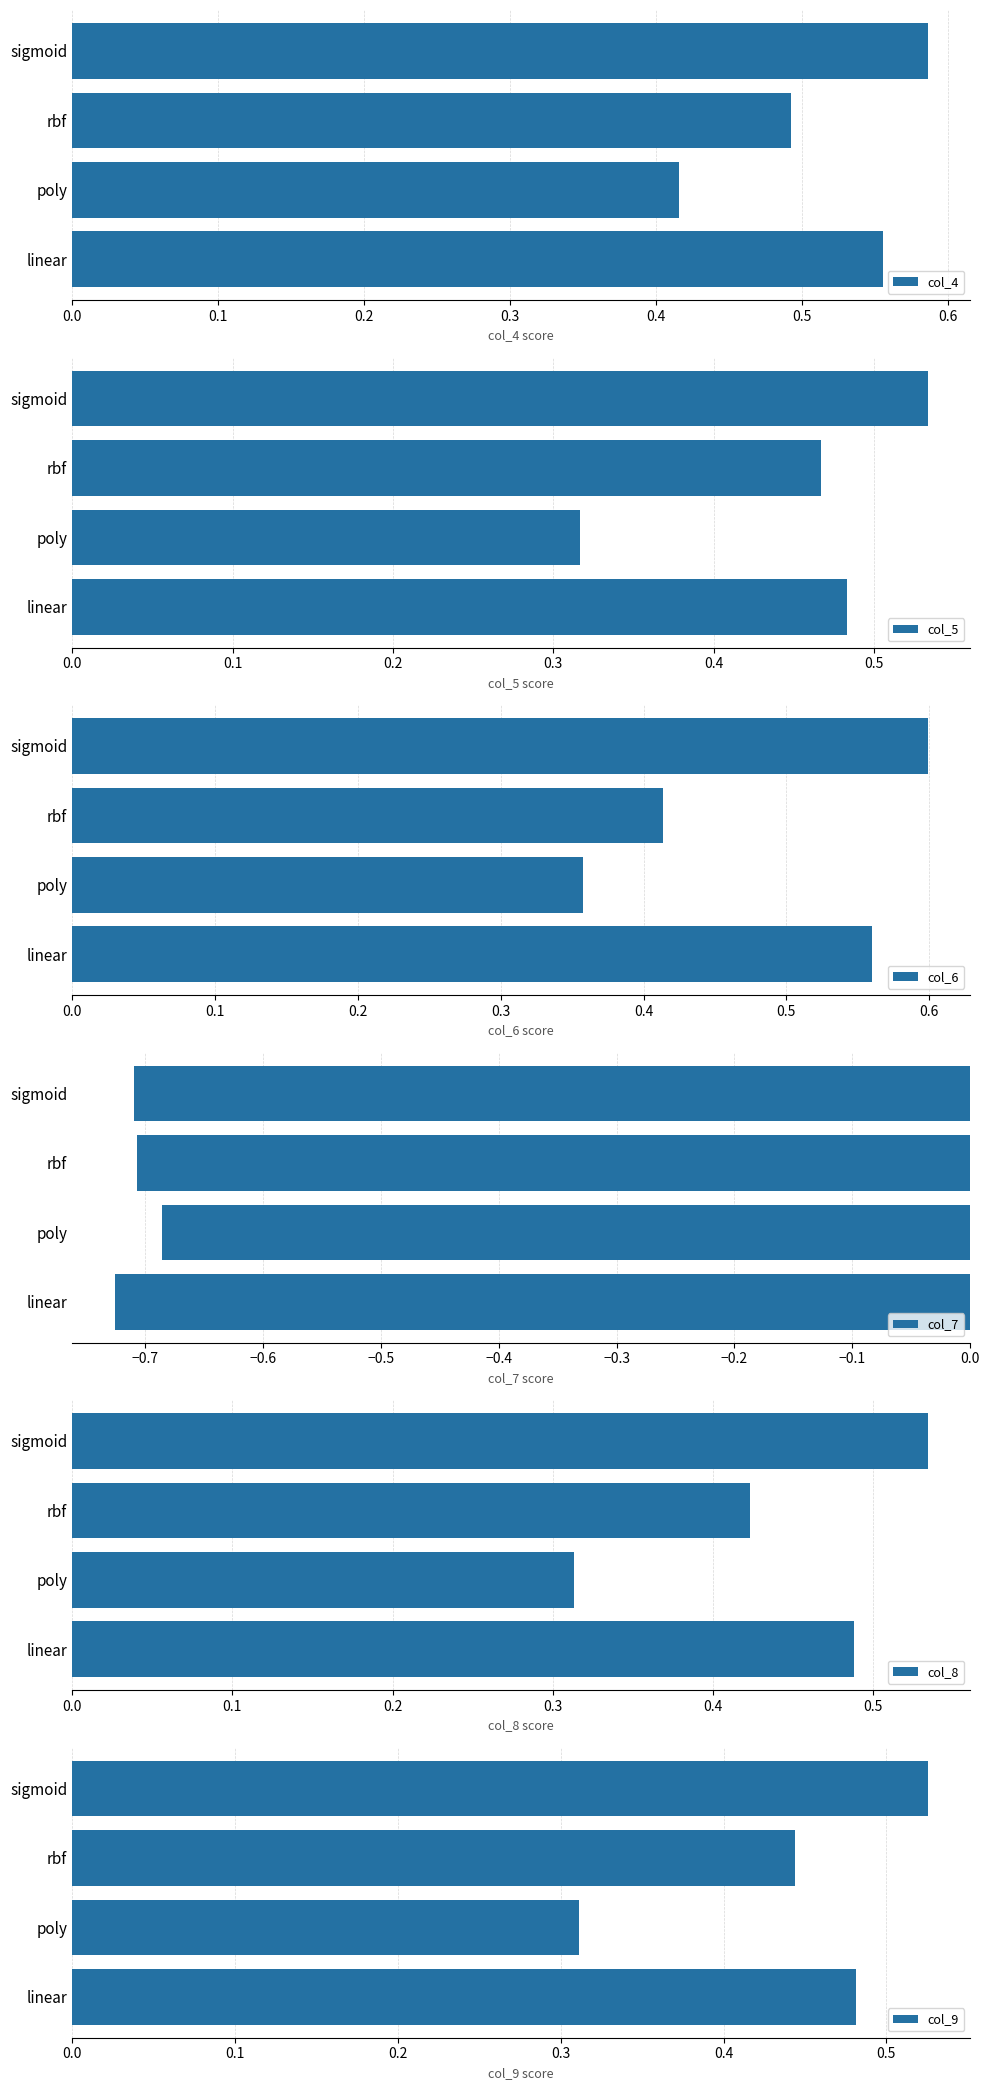

Does the chart contain stacked bars?

No